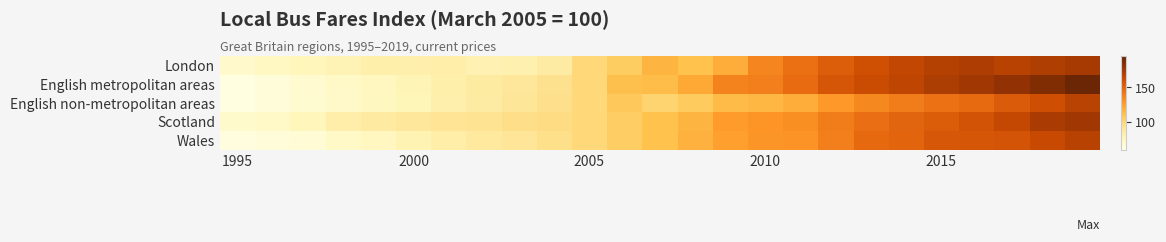

Which series has the widest spread of values?

English metropolitan areas